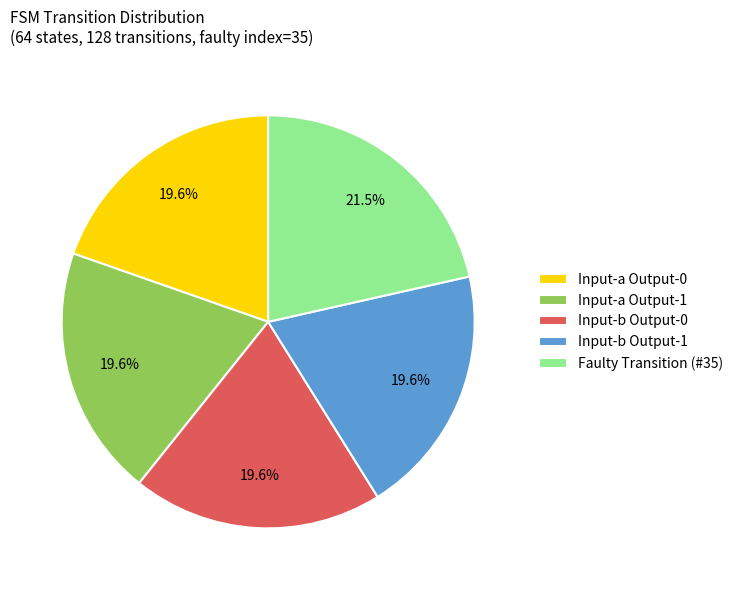

Which slice is the largest?

Faulty Transition (#35)